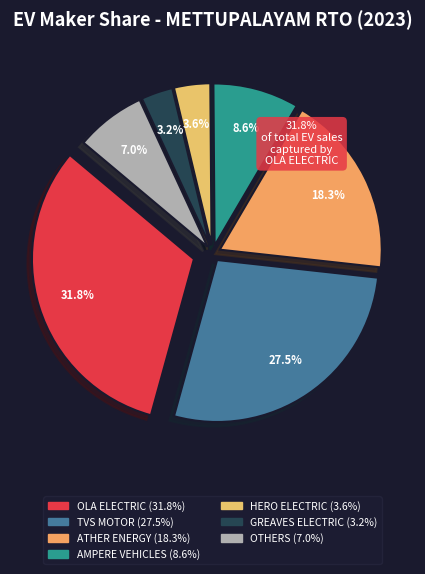

True or false: GREAVES ELECTRIC accounts for 9% of the total.

False